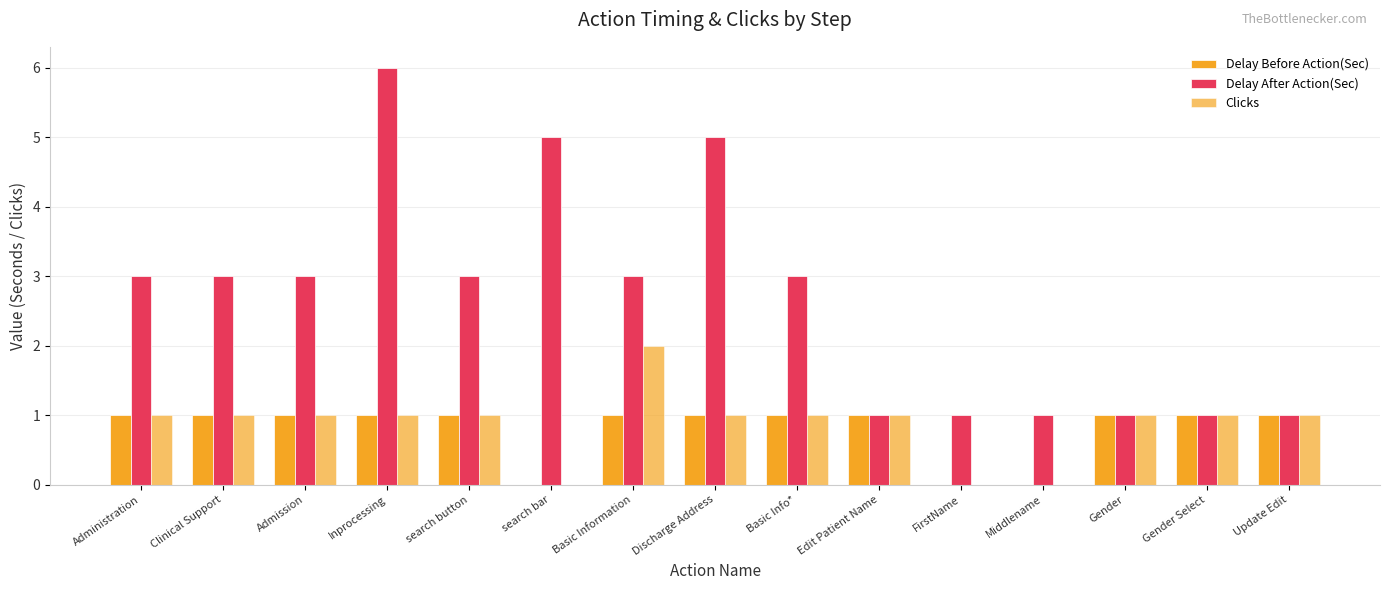

How many data points does each series have?

15